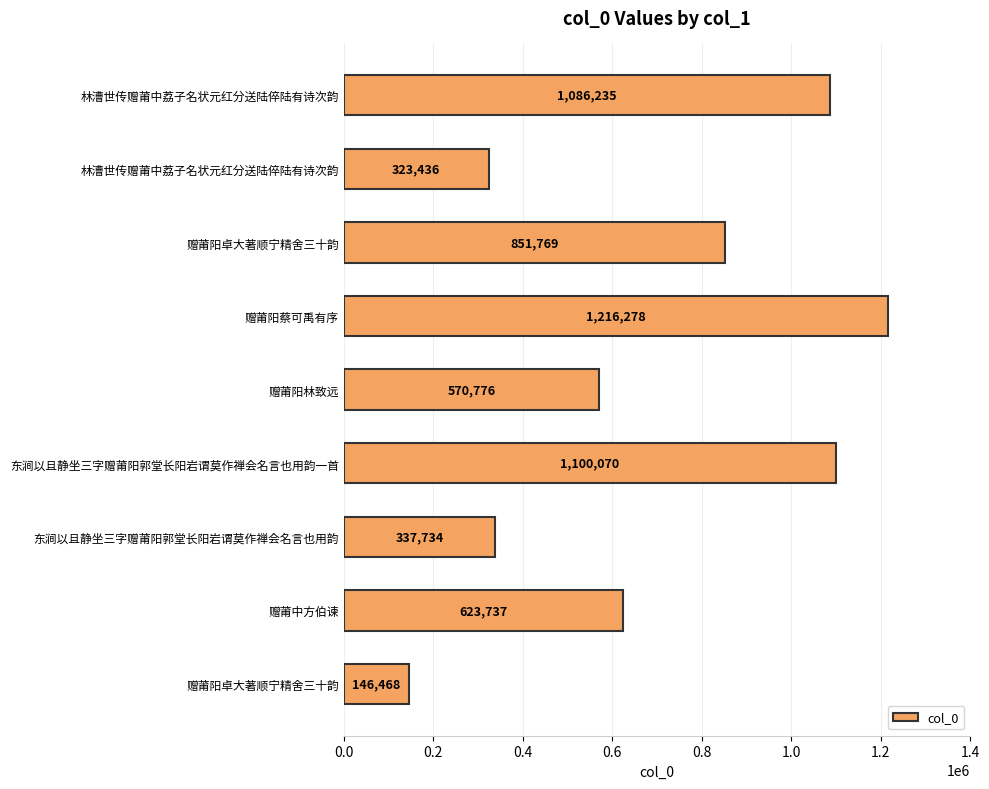

What is the difference between the maximum and second lowest values?

892842